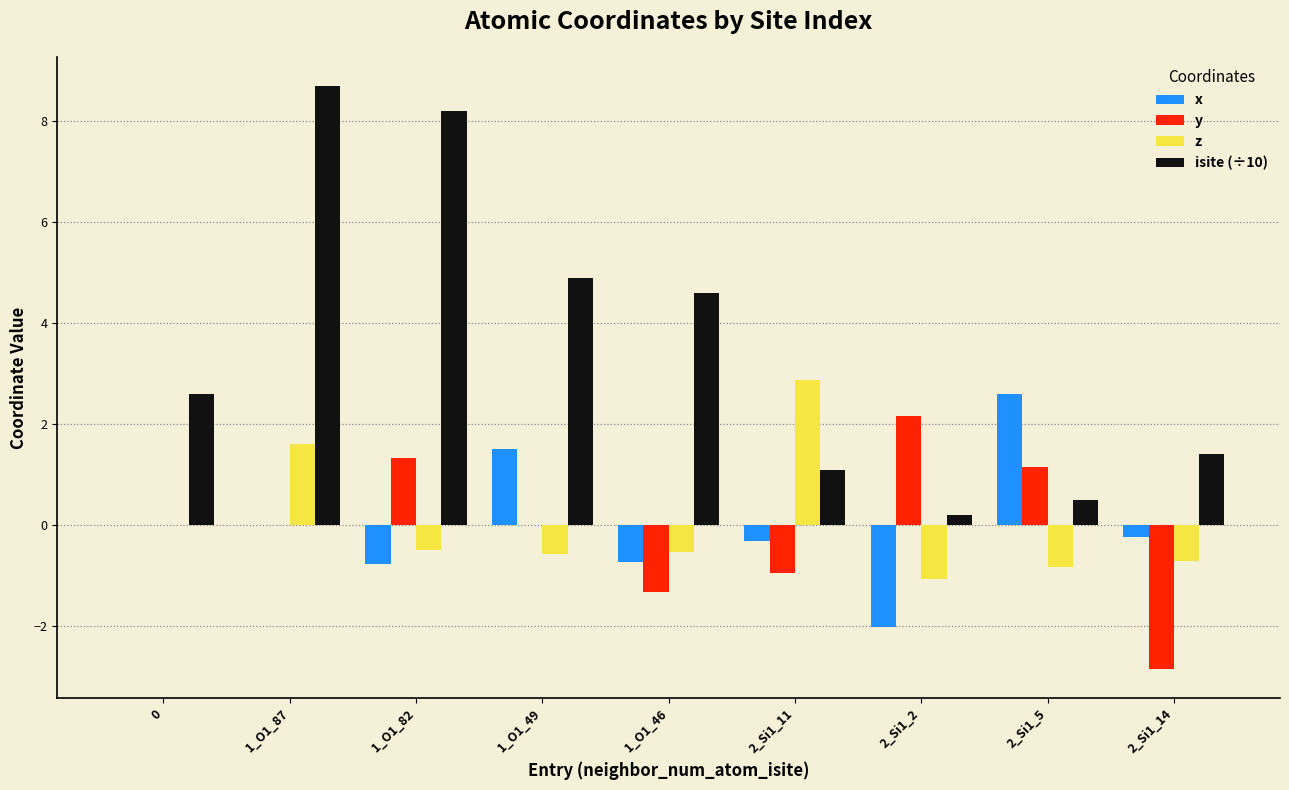

True or false: y has a value of 2.2 at 2_Si1_2.

True